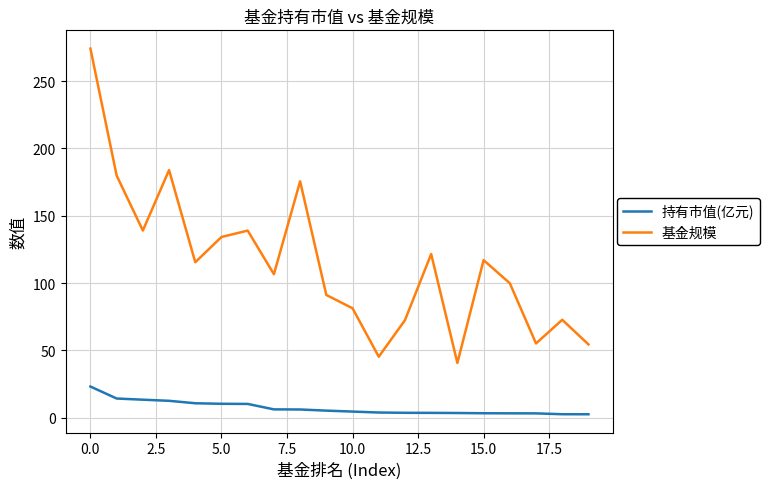

Rank the series by their maximum value, from lowest to highest.

持有市值(亿元), 基金规模